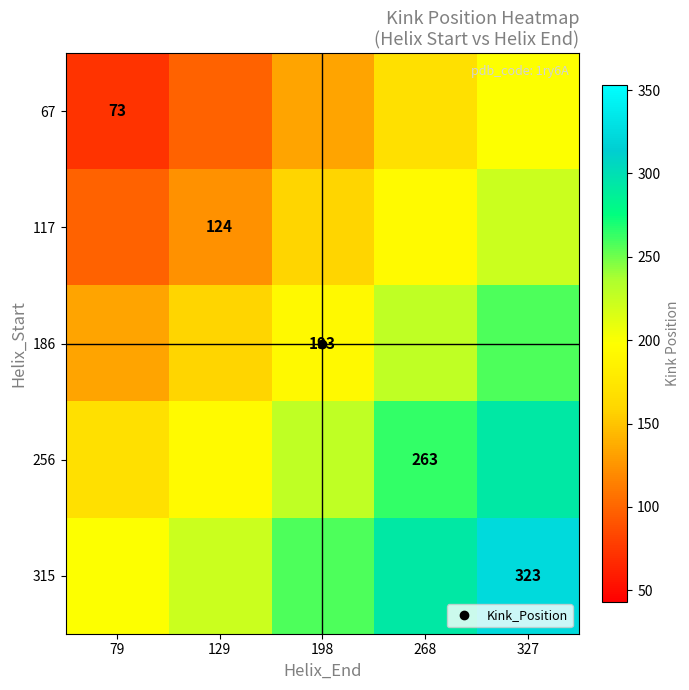

How many data points in 315 are less than 257?

2